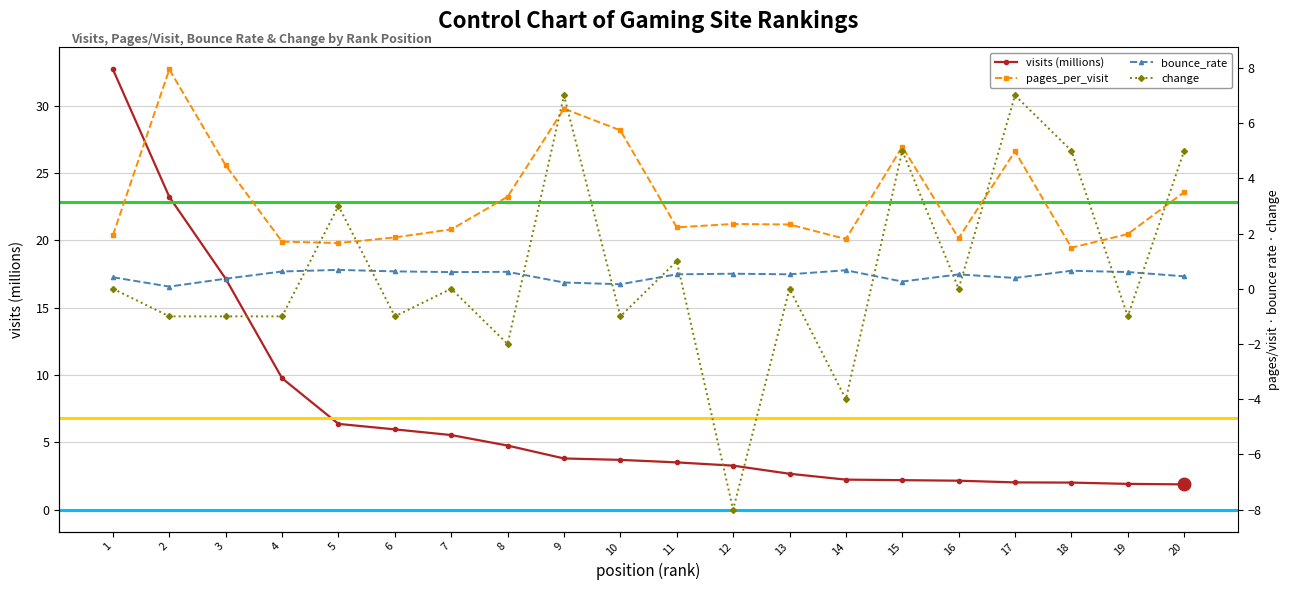

What is the value of the pages_per_visit point at the 12th from the left?

2.3